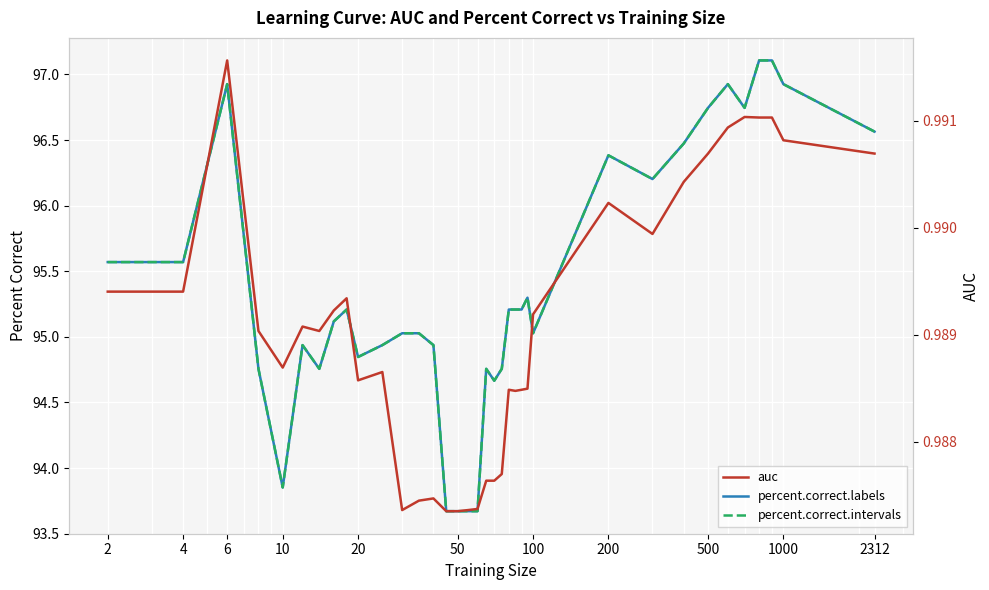

True or false: percent.correct.labels has more than 2 points higher than both neighbors.

True